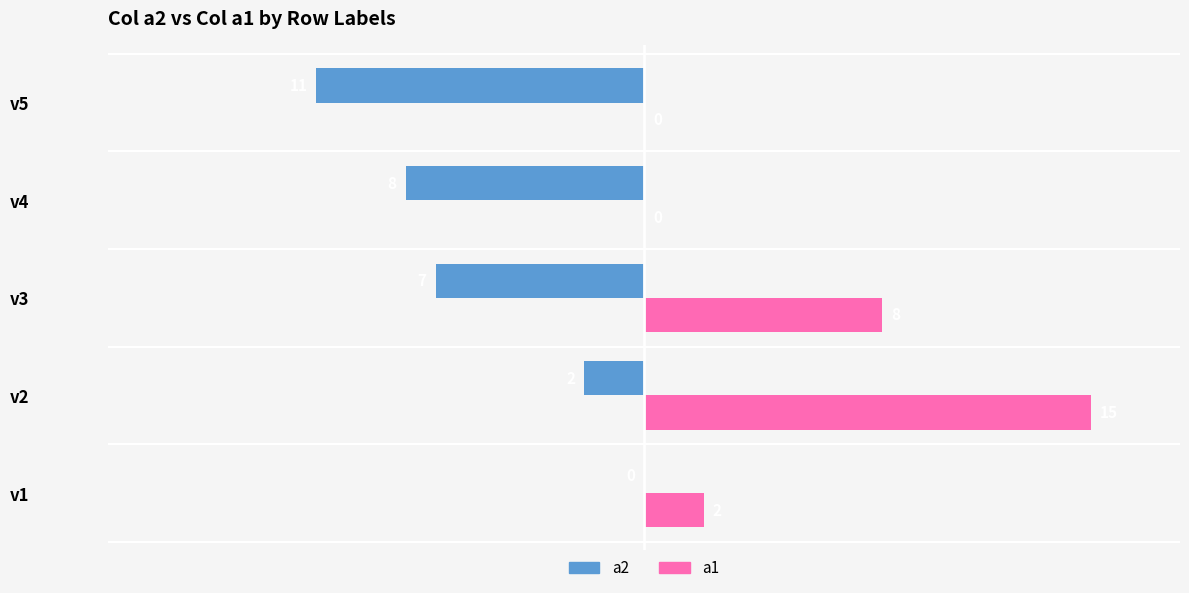

The a1 series shows 4 at v3. True or false?

False